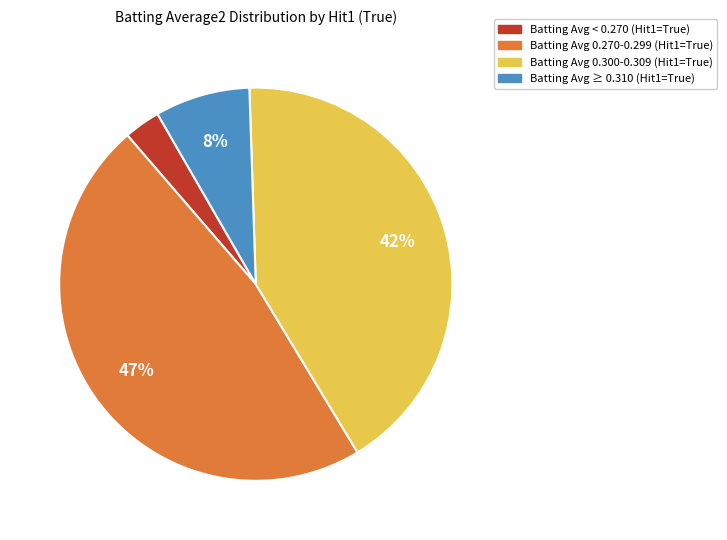

To the nearest percent, what is the difference between the largest and smallest slice percentages?

44%